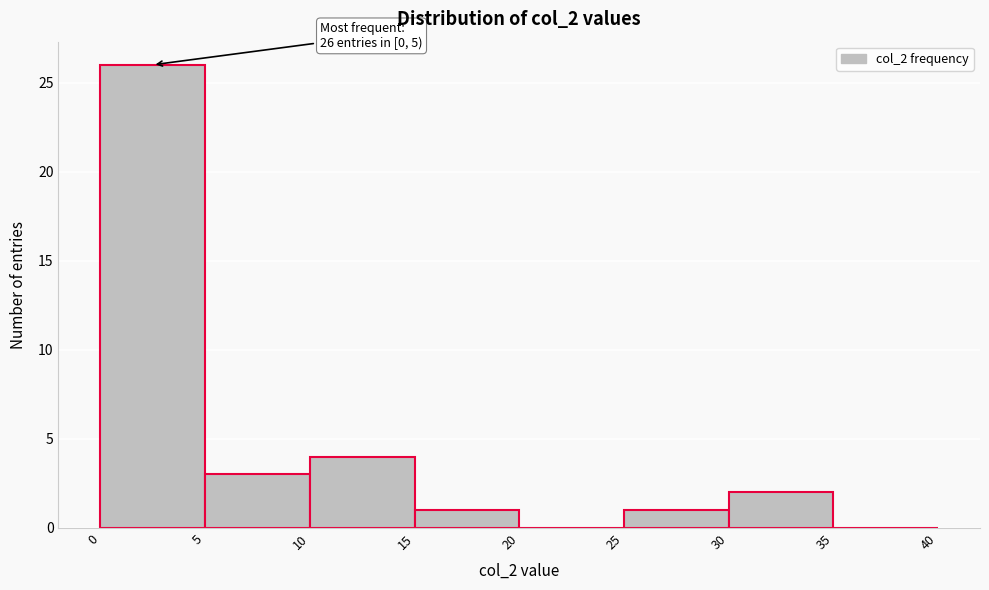

Which range on the x-axis has the tallest bar?

0 to 5